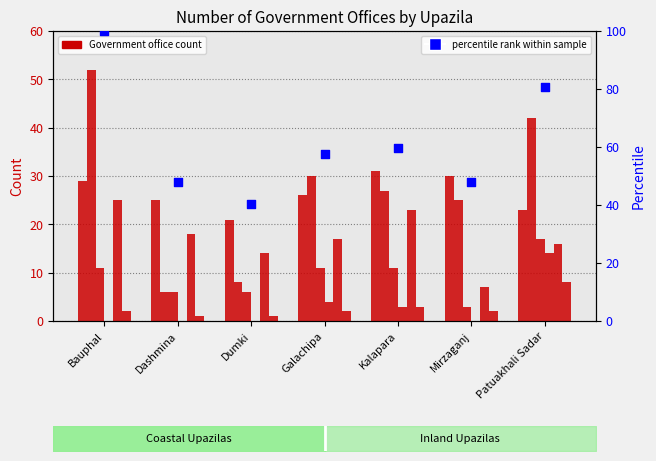

What is the total value across all series at Dumki?

50